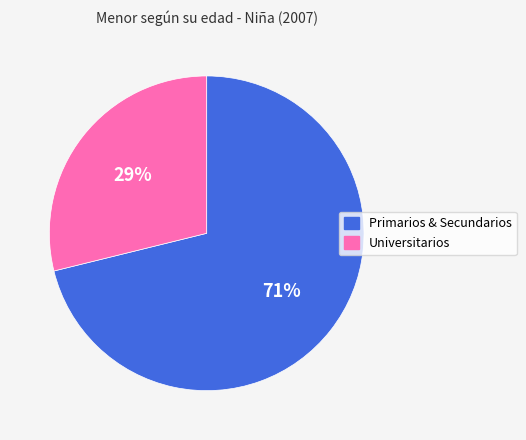

Is there a majority slice in this chart?

Yes